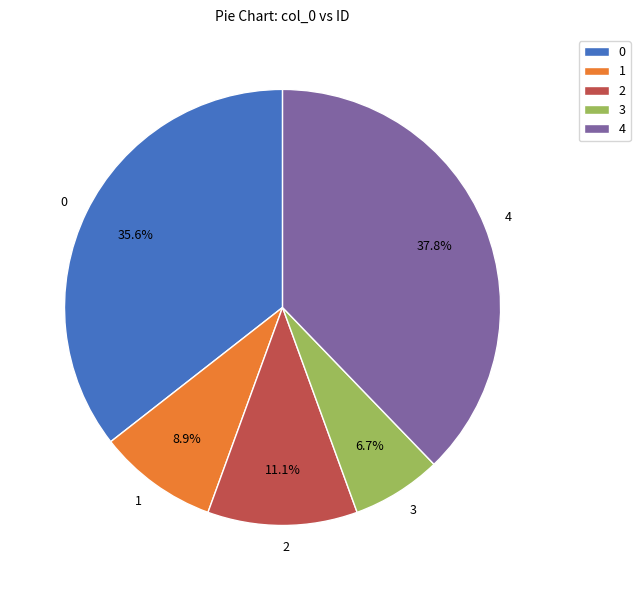

Rank the categories by value from lowest to highest.

3, 1, 2, 0, 4